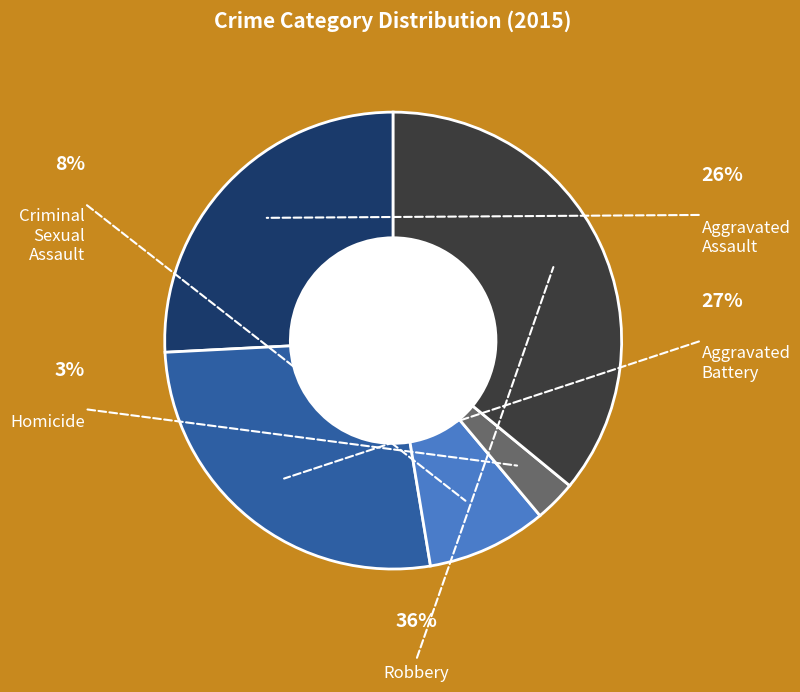

Which has a higher value, Aggravated Assault or Homicide?

Aggravated Assault